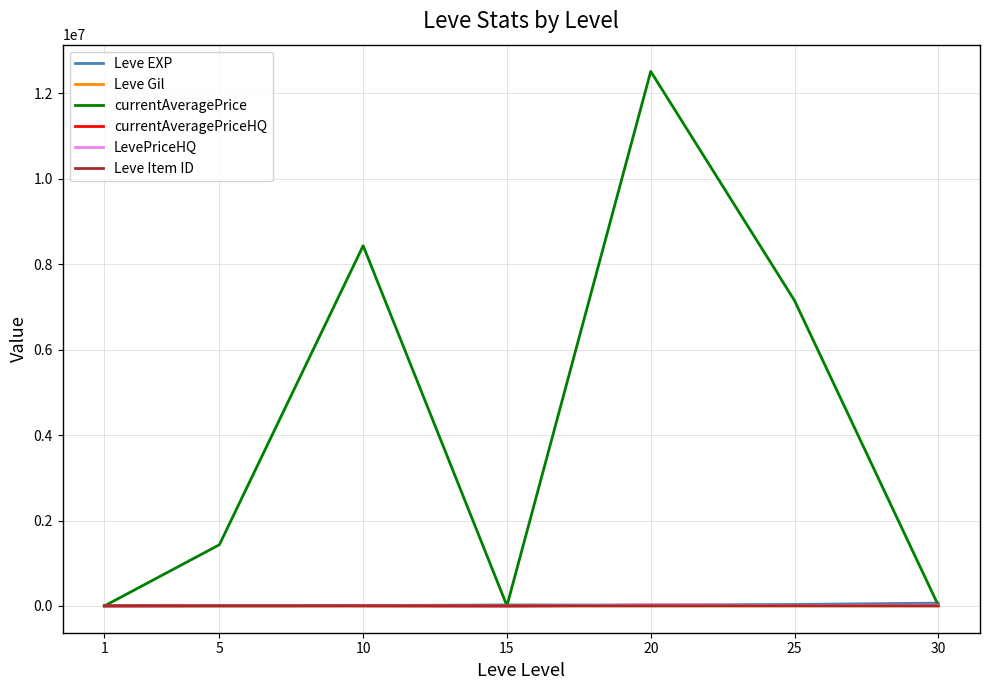

In currentAveragePrice, how many points are lower than both neighbors (excluding endpoints)?

1